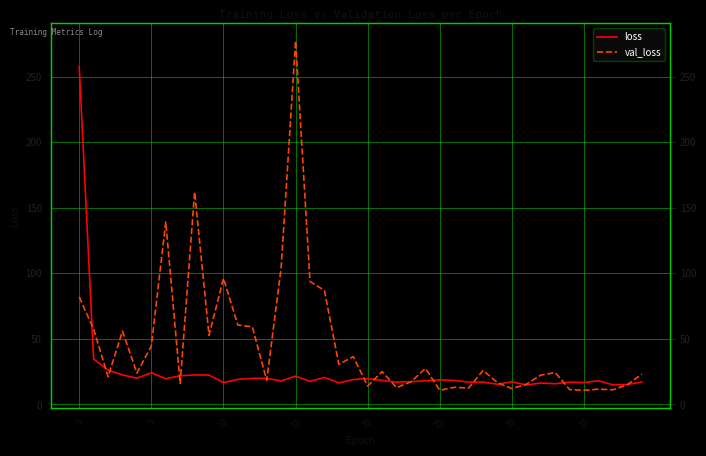

How many interior local valleys does the val_loss series have?

13